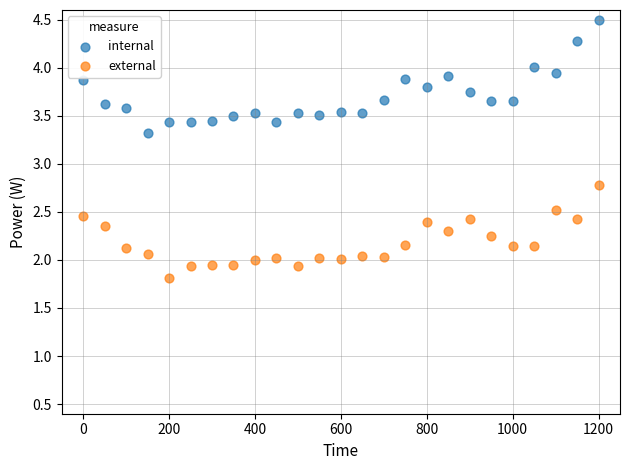

Which series has the widest spread of Y values?

internal